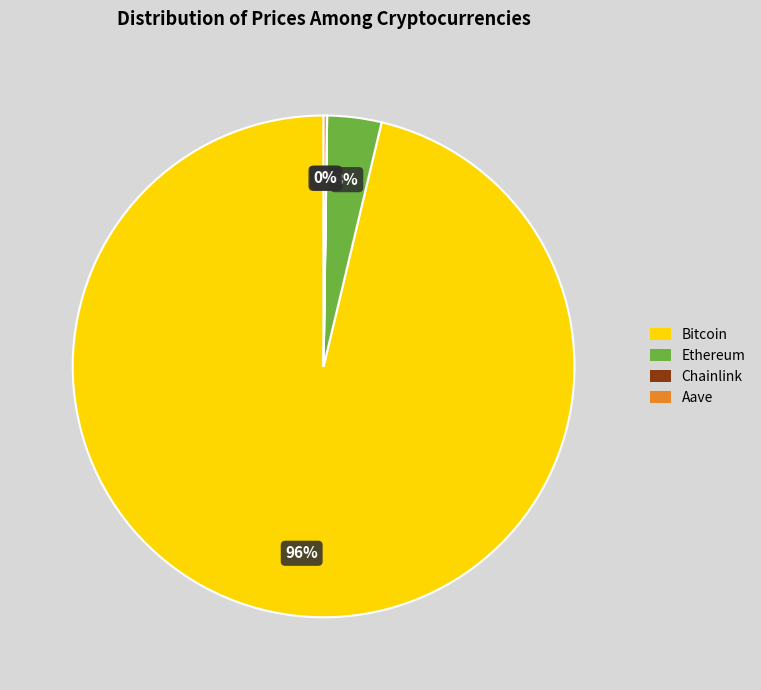

To the nearest percent, what portion does Ethereum represent?

3%